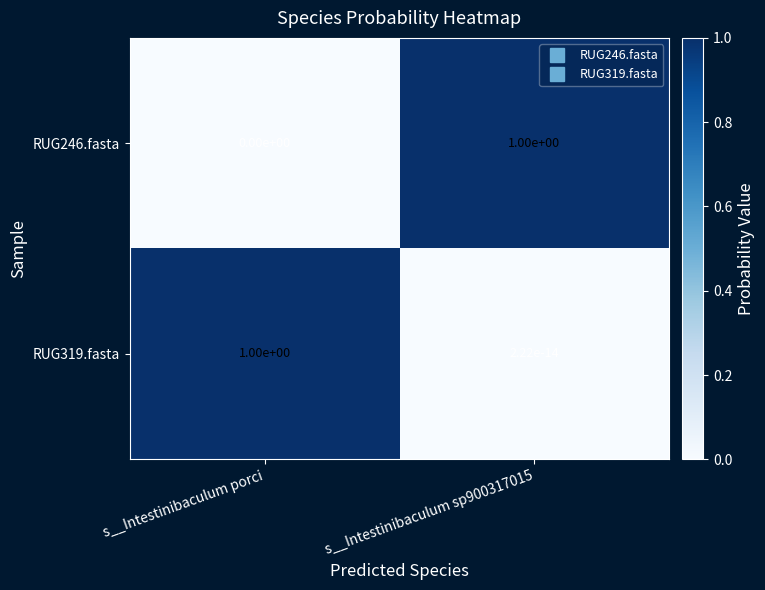

Which series has the widest spread of values?

RUG246.fasta